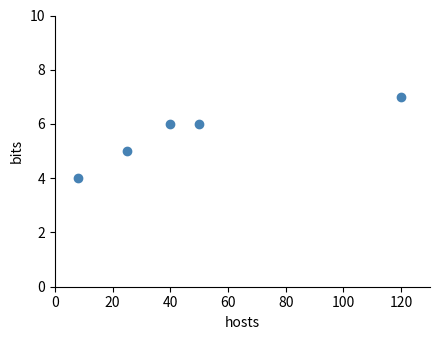

What is the range of X values (max minus min)?

112